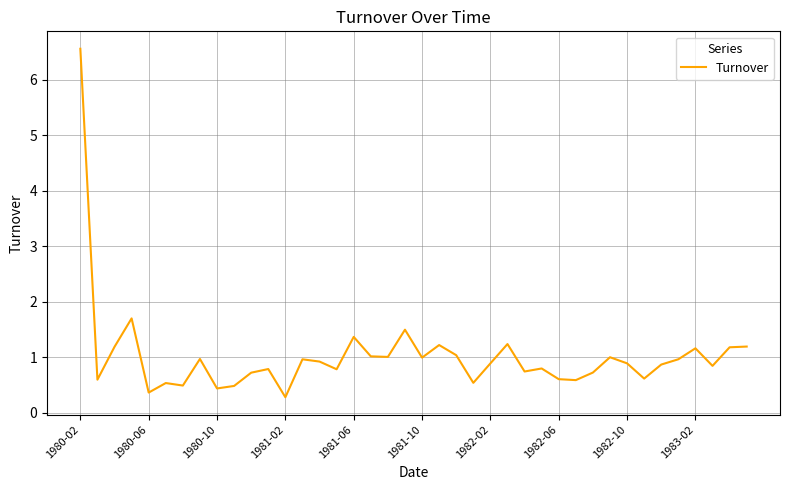

What is the greatest value displayed?

6.6